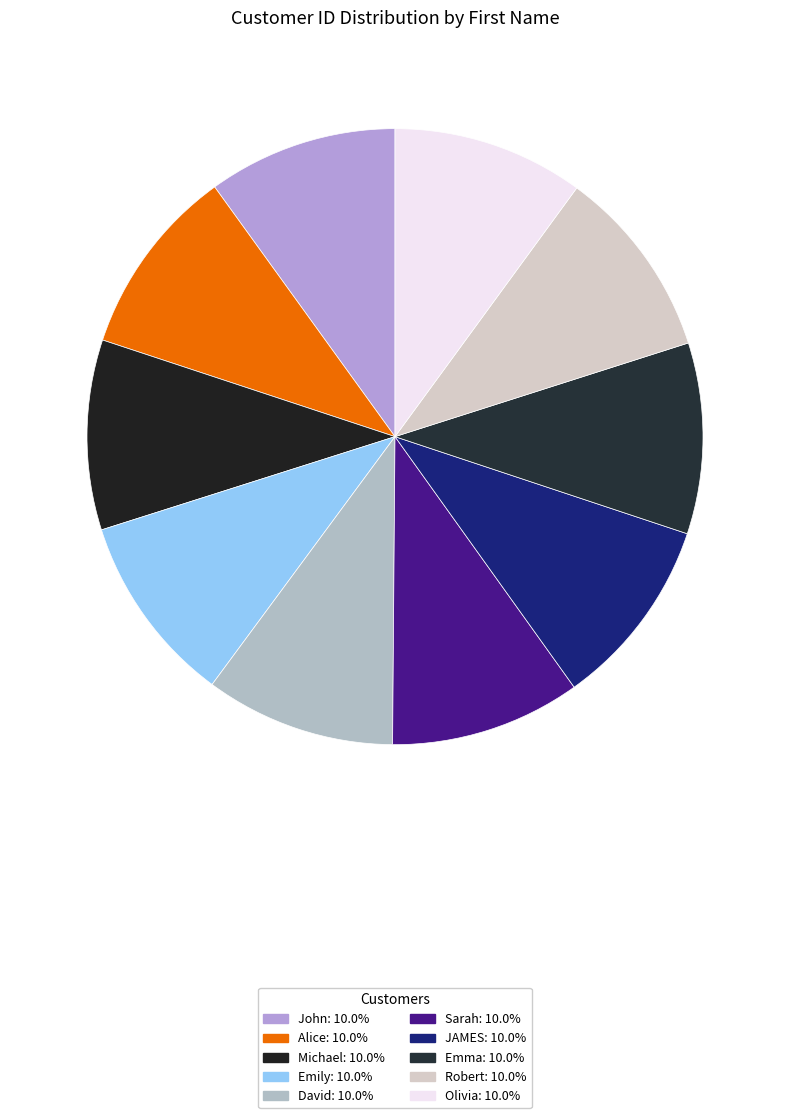

The David slice represents 10% of the pie. True or false?

True